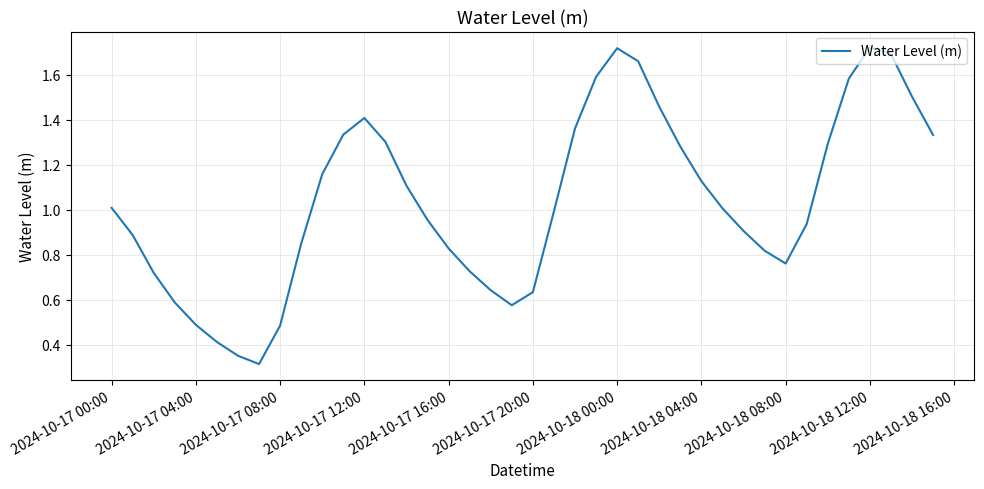

What is the minimum value shown in the chart?

0.3